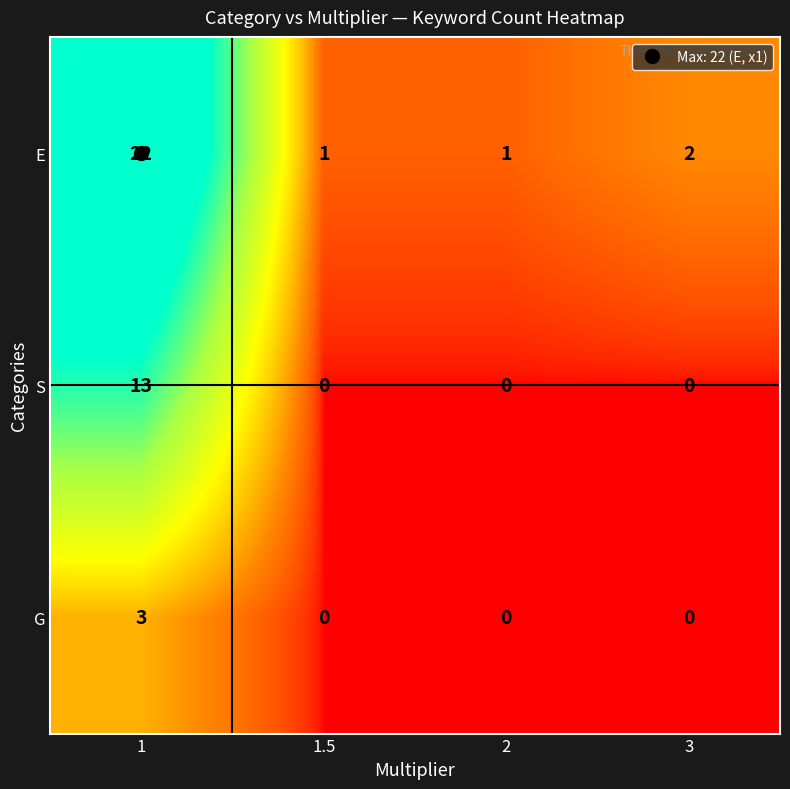

What is the total value across all series at 1?

38